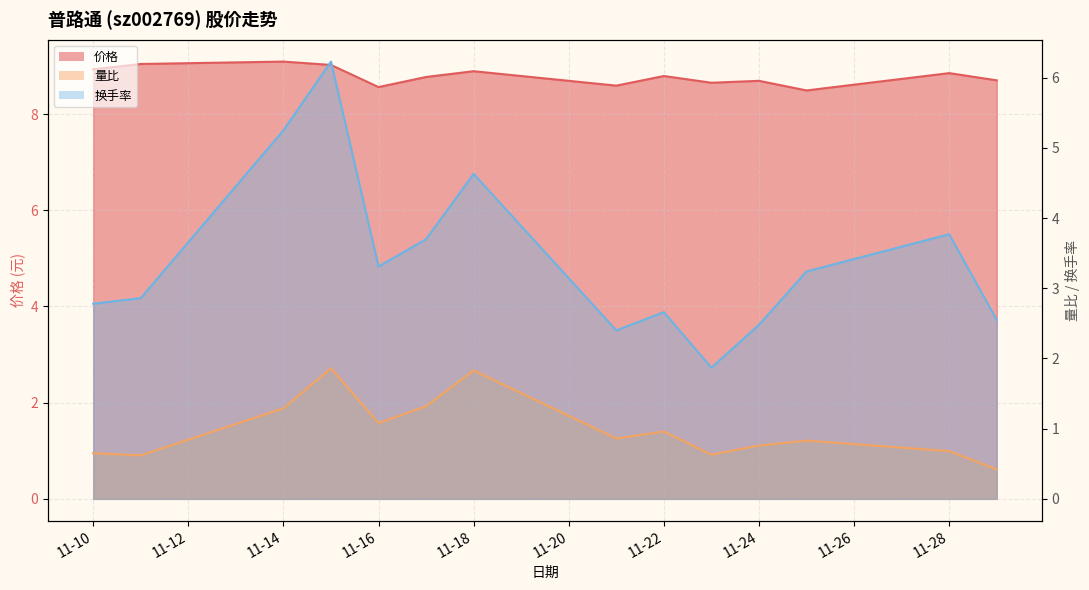

Reading left to right, extract all data points from this chart.

价格: 8.9	9.0	9.1	9.0	8.6	8.8	8.9	8.6	8.8	8.7	8.7	8.5	8.8	8.7
量比: 0.7	0.6	1.3	1.9	1.1	1.3	1.8	0.9	1.0	0.6	0.8	0.8	0.7	0.4
换手率: 2.8	2.9	5.2	6.2	3.3	3.7	4.6	2.4	2.7	1.9	2.5	3.2	3.8	2.5